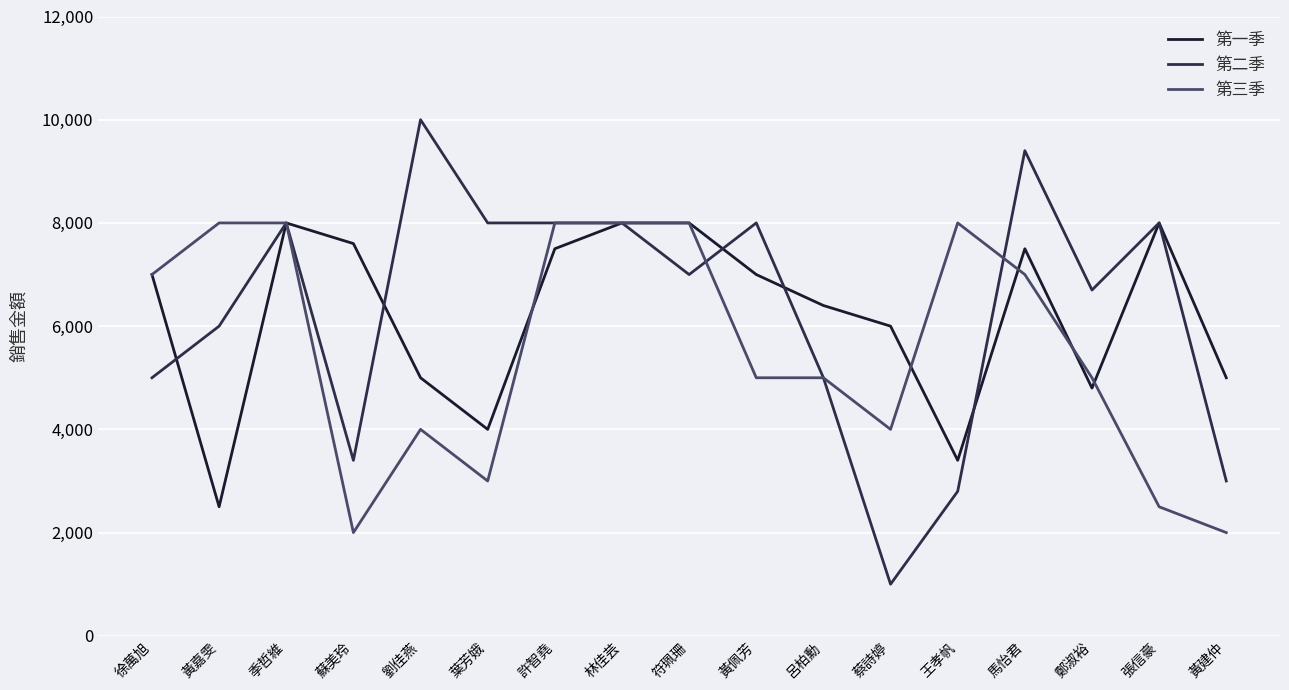

Which series changed the most between 許智堯 and 張信豪?

第三季